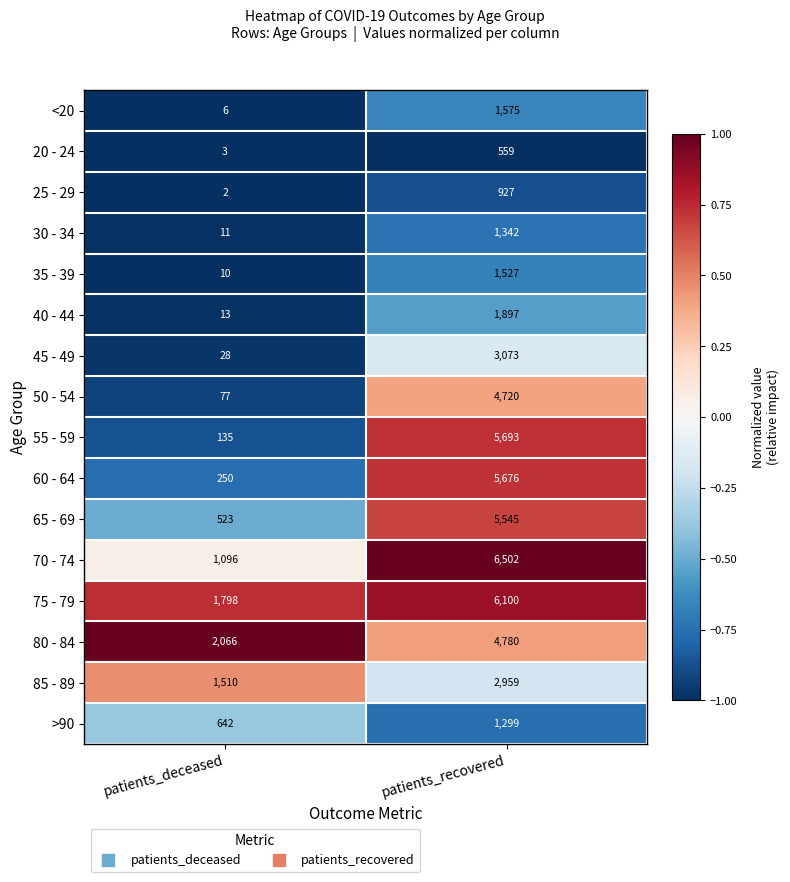

Rank the series at patients_deceased from lowest to highest value.

25 - 29, 20 - 24, <20, 35 - 39, 30 - 34, 40 - 44, 45 - 49, 50 - 54, 55 - 59, 60 - 64, 65 - 69, >90, 70 - 74, 85 - 89, 75 - 79, 80 - 84